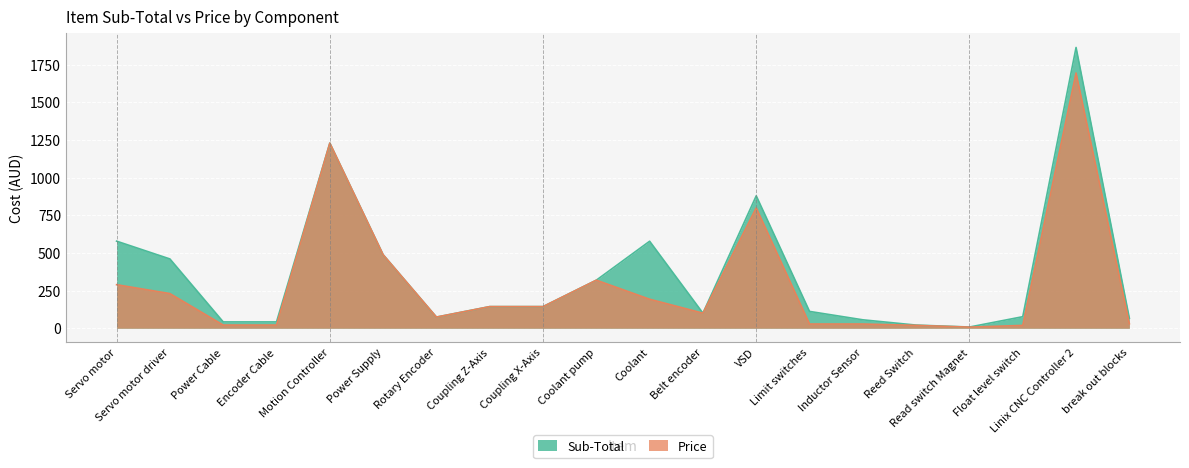

True or false: Price has more than 2 points higher than both neighbors.

True